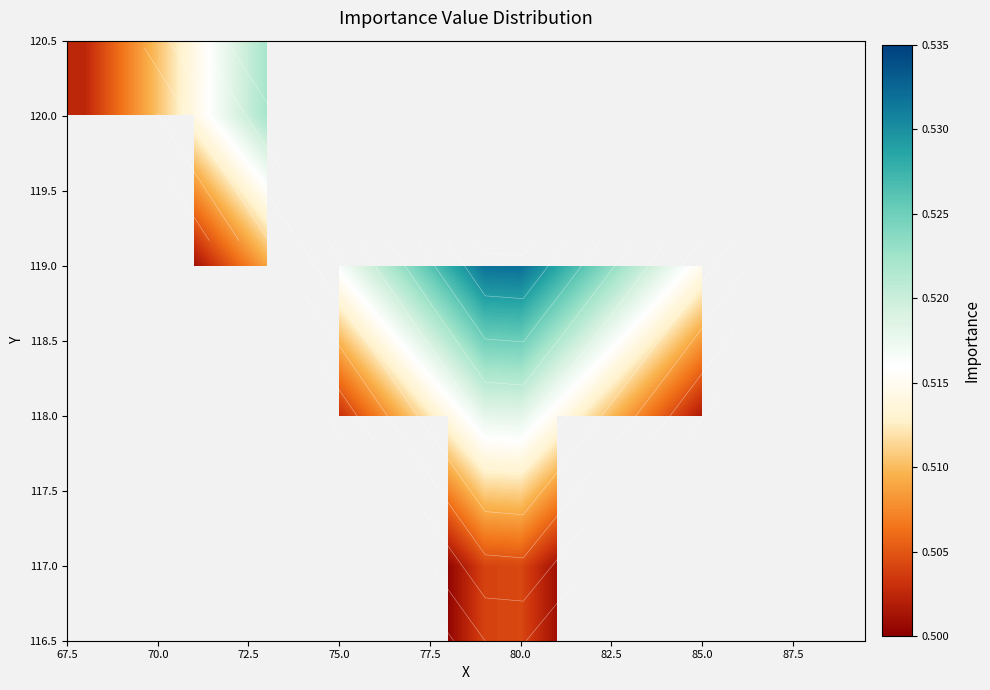

How many data points does each series have?

22